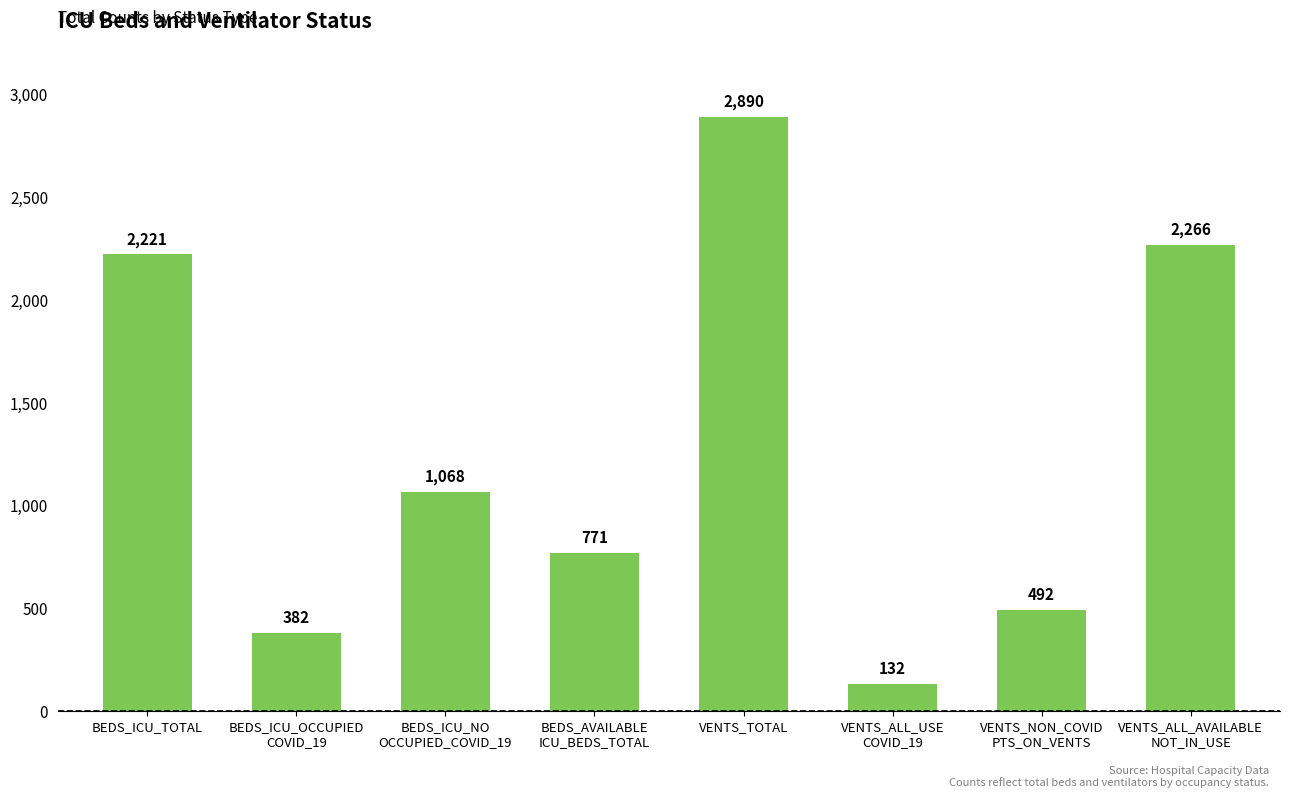

What position from the left is VENTS_TOTAL?

5